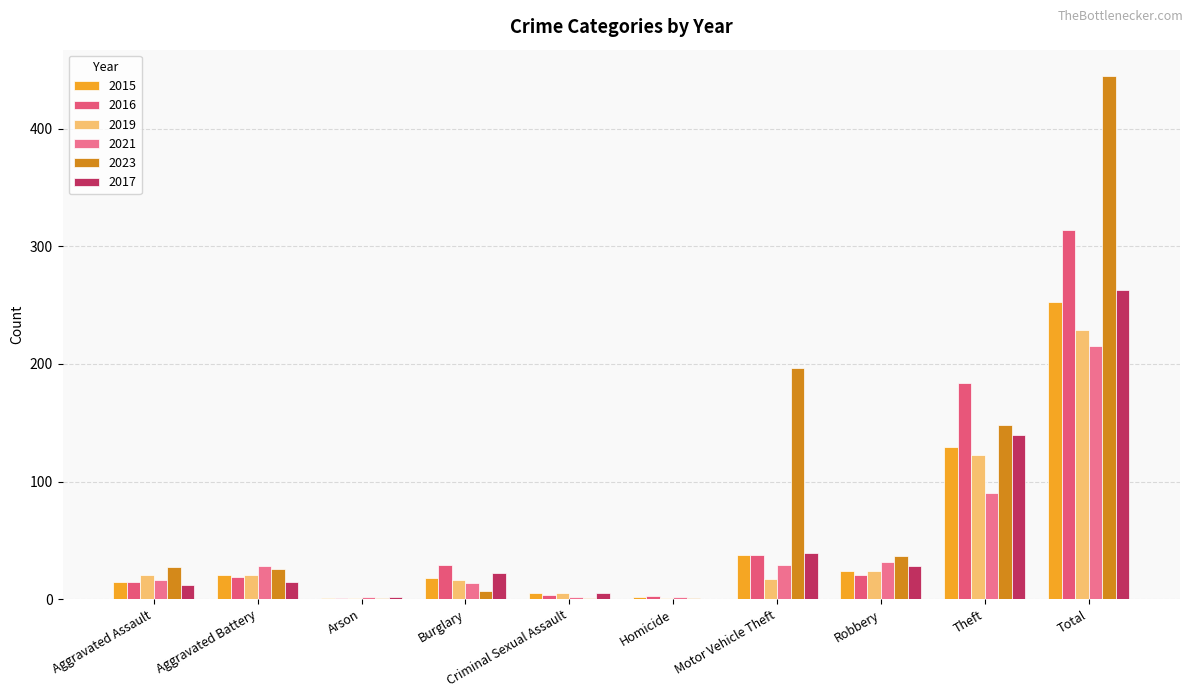

Which label corresponds to the largest value in the chart?

Total